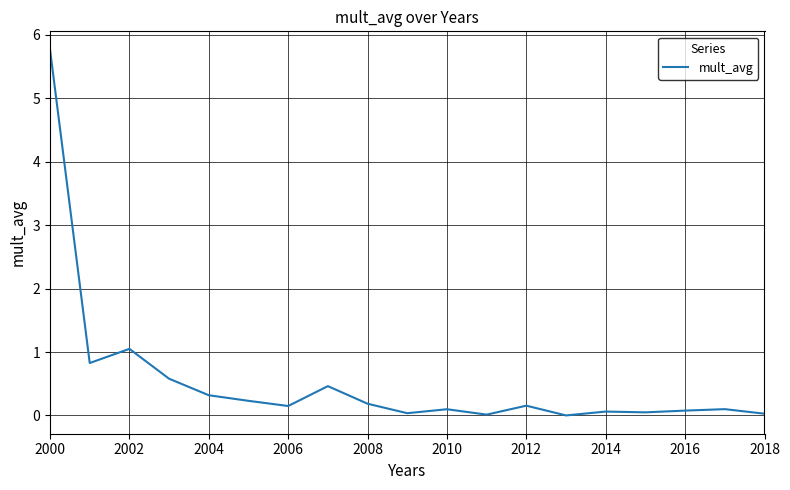

What is the greatest value displayed?

5.8